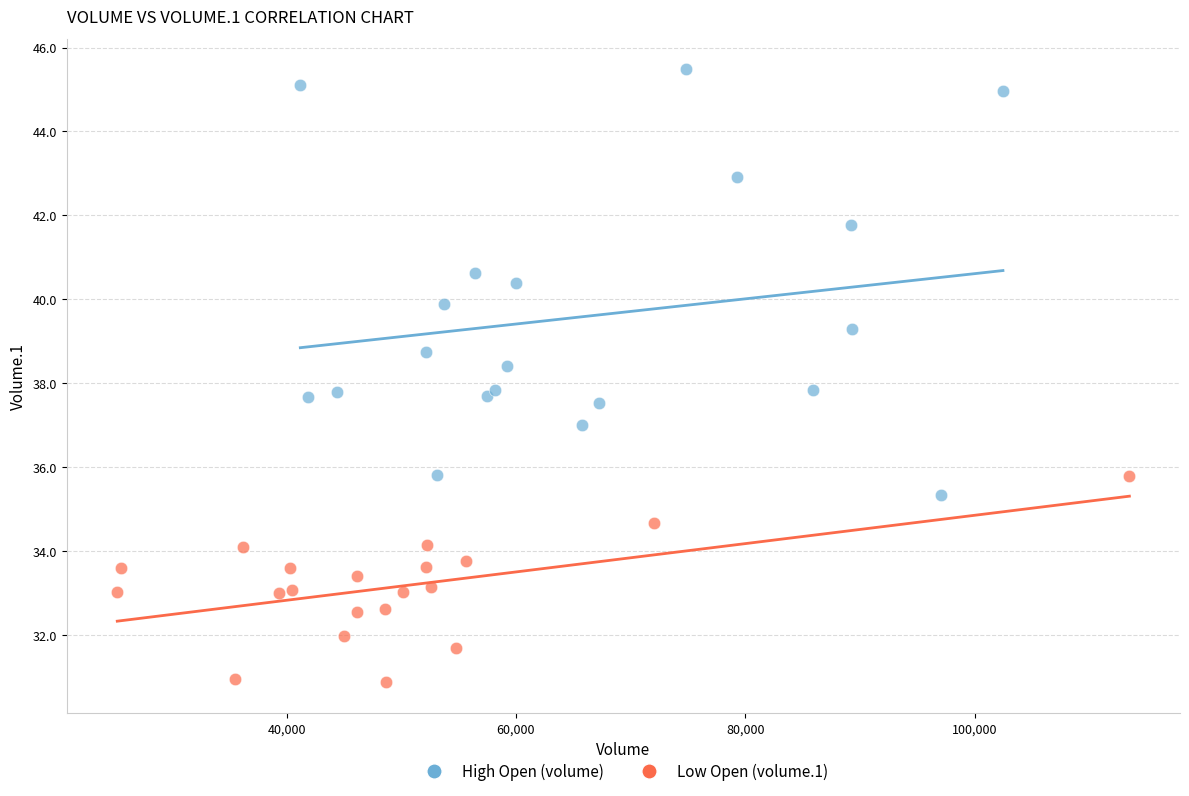

Which series has the widest spread of Y values?

High Open (volume)